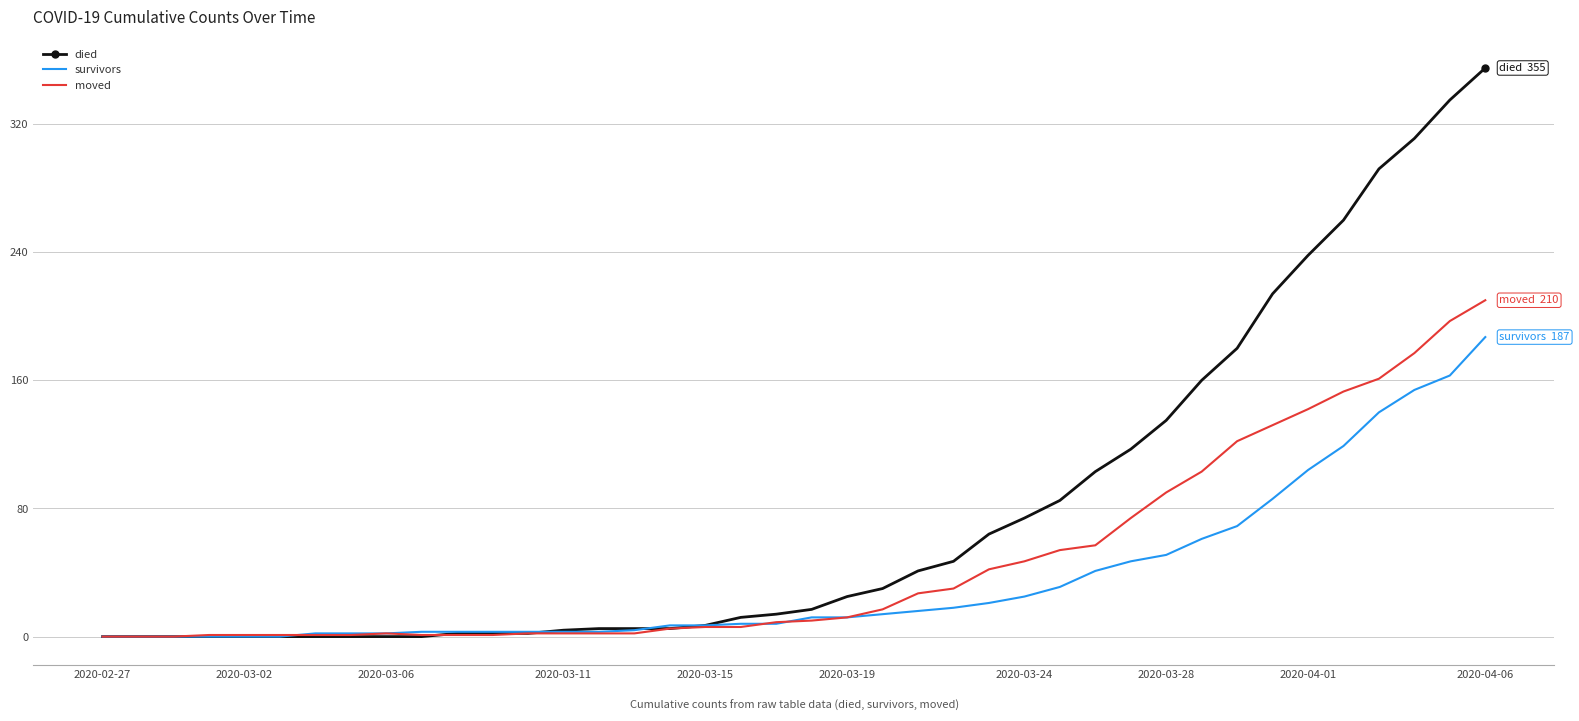

What is the maximum value for moved?

210